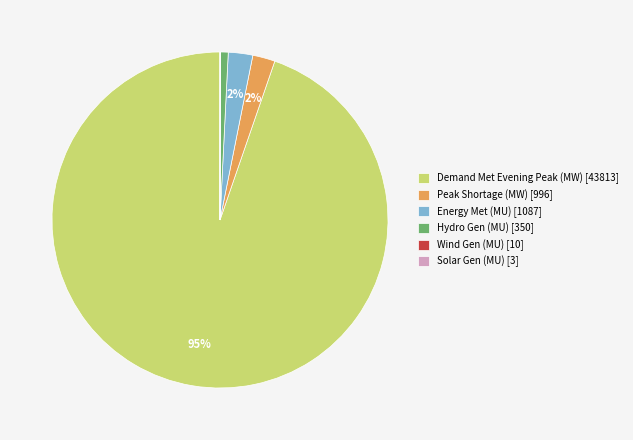

To the nearest percent, what percentage of the pie is Demand Met Evening Peak (MW)?

95%